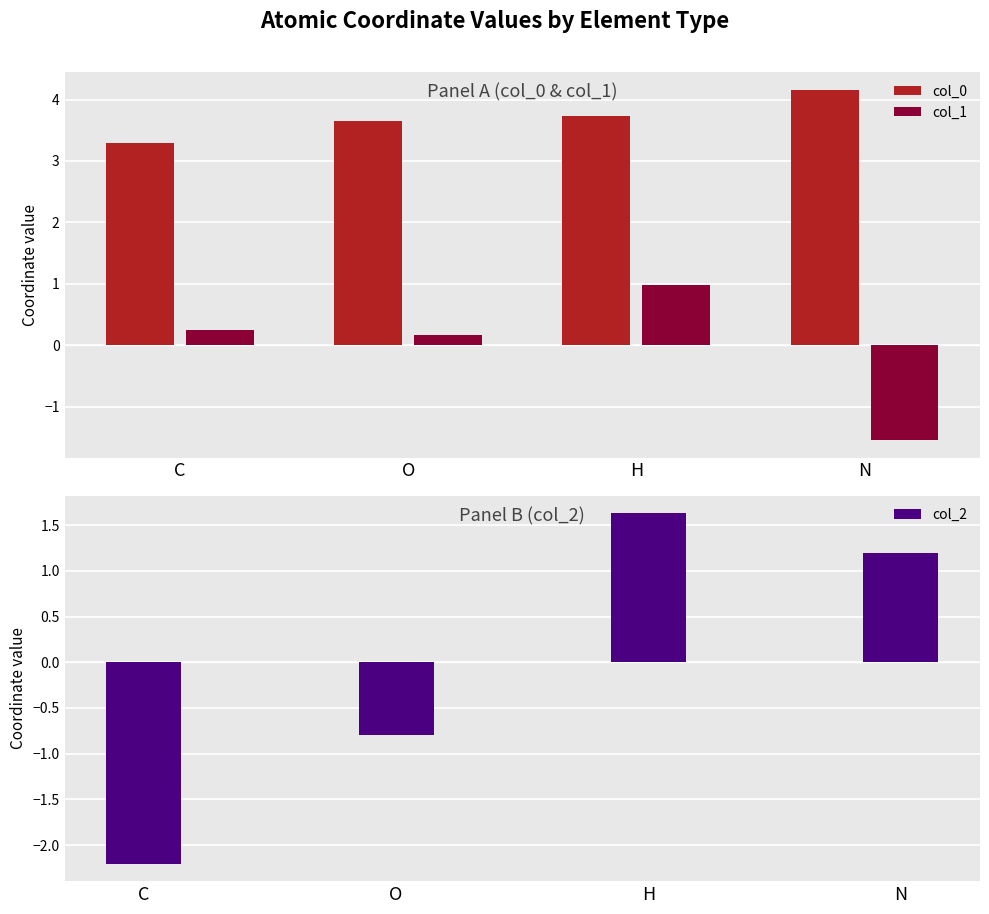

At which category does the chart reach its minimum across all series?

C